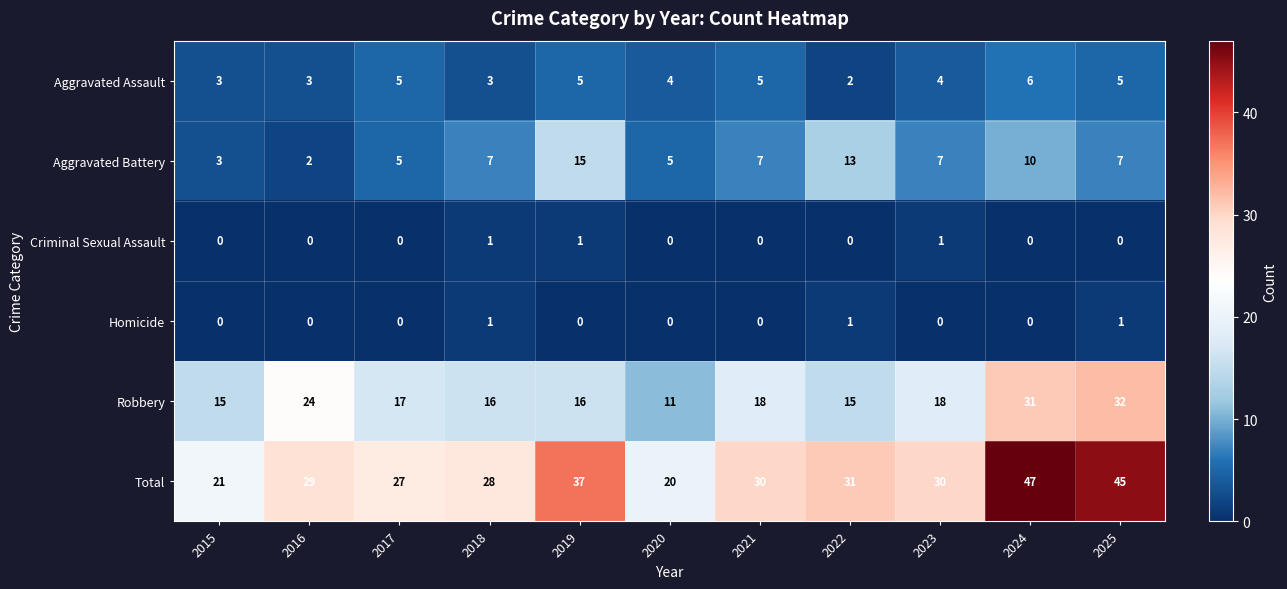

The Aggravated Assault series shows 5 at 2021. True or false?

True